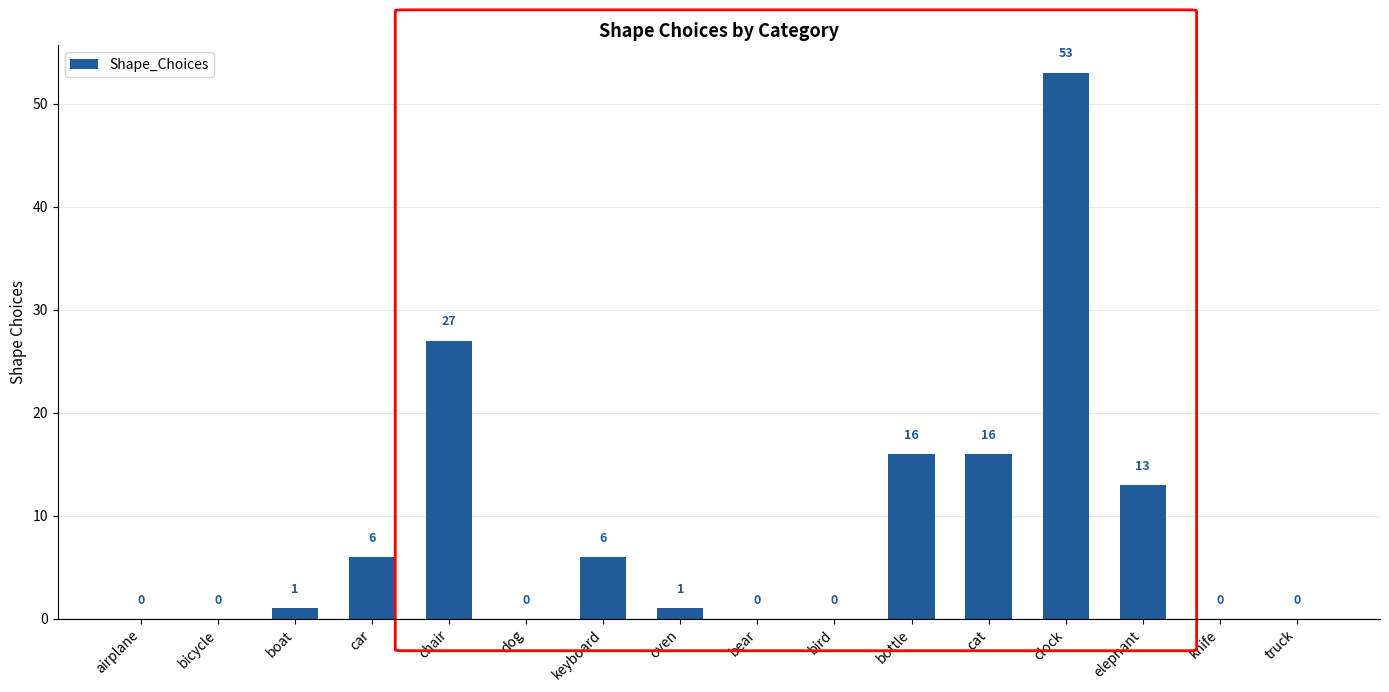

What is the sum of all values?

139